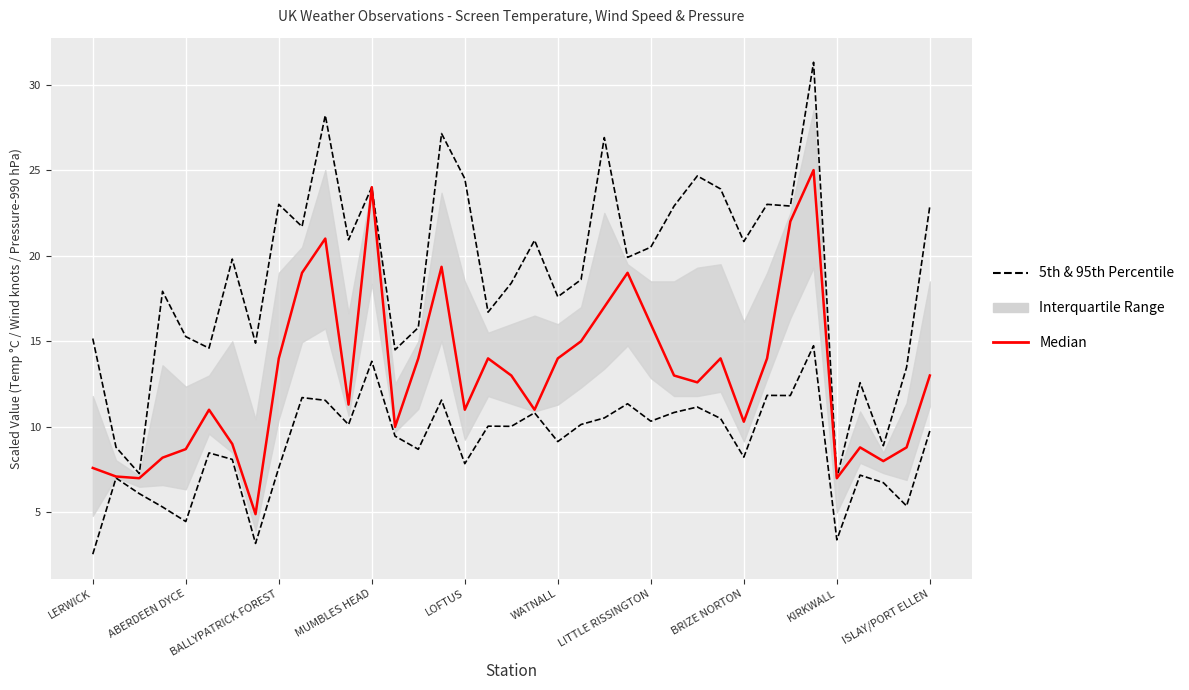

True or false: 5th & 95th Percentile and Median intersect in this chart.

False